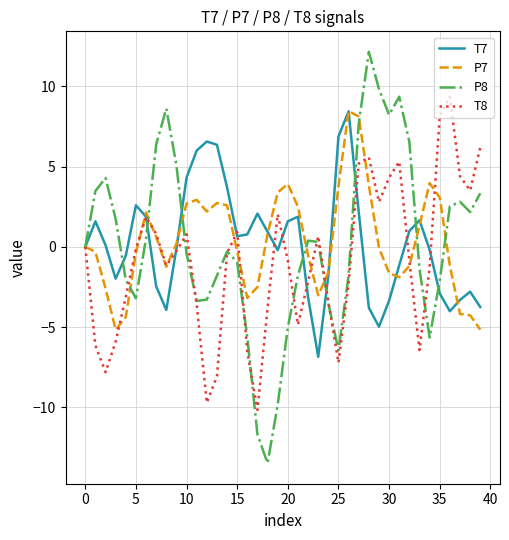

What is the average value of the T7 series?

0.3